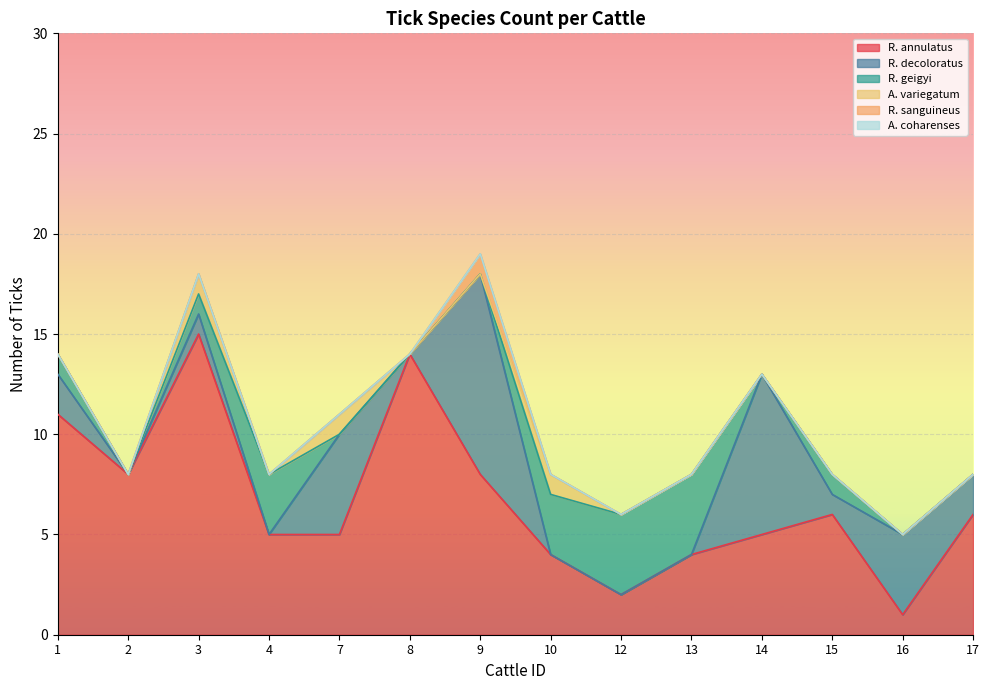

What is the total value across all series at 1?

14